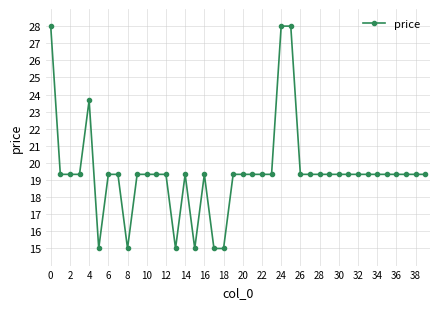

What is the difference between the second highest and minimum values?

13.0